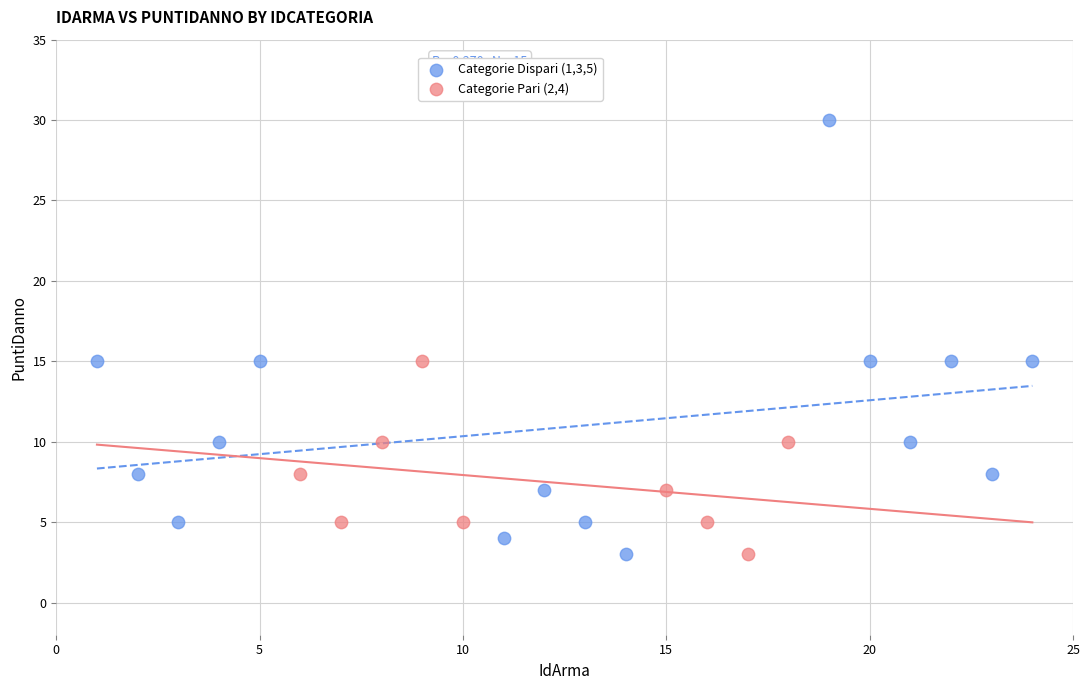

What are all the series names shown in the legend?

Categorie Dispari (1,3,5), Categorie Pari (2,4)